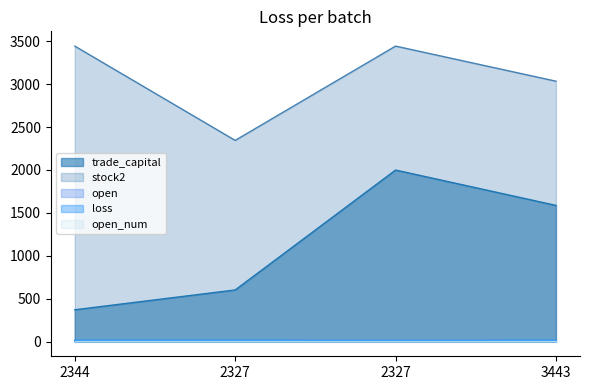

True or false: stock2 has more than 1 interior local peaks.

False